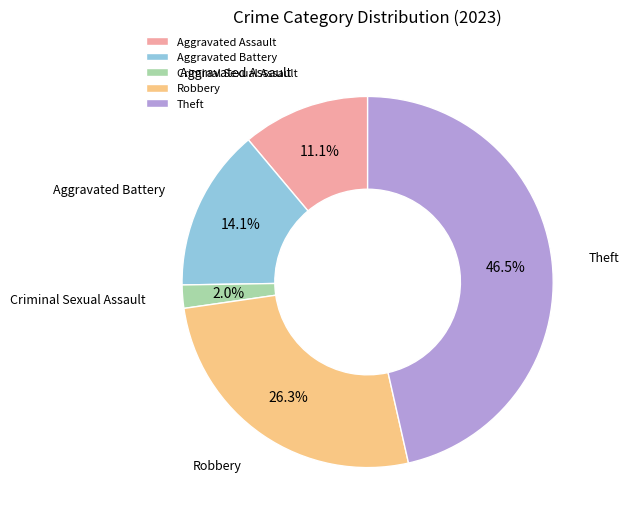

Which slice is the smallest?

Criminal Sexual Assault